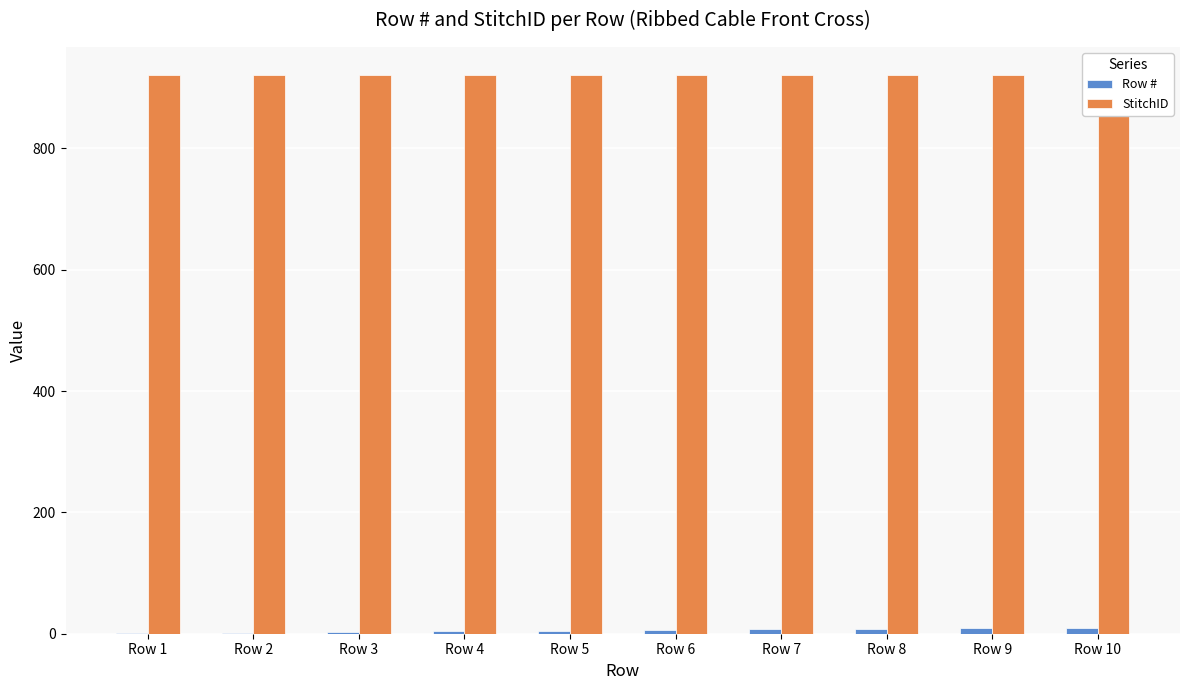

Rank the series at Row 1 from lowest to highest value.

Row #, StitchID